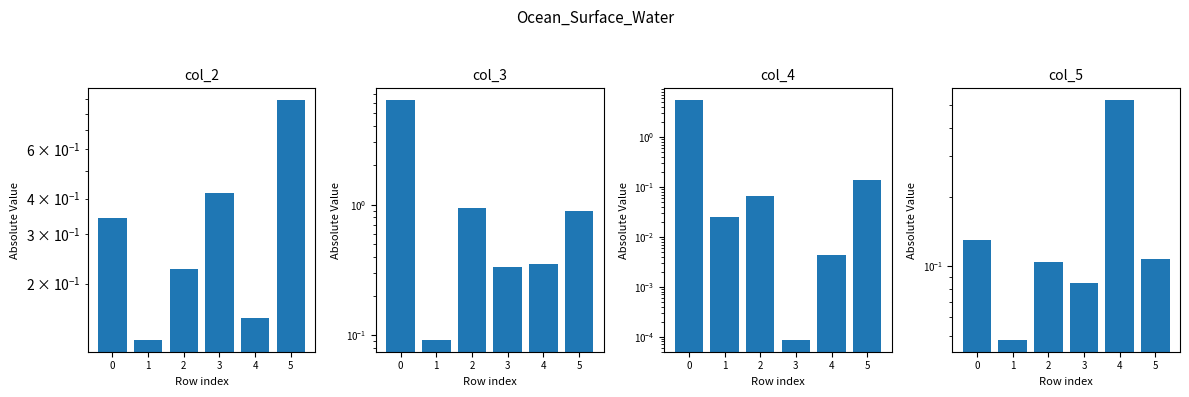

Which series changed the most between 1 and 4?

col_5